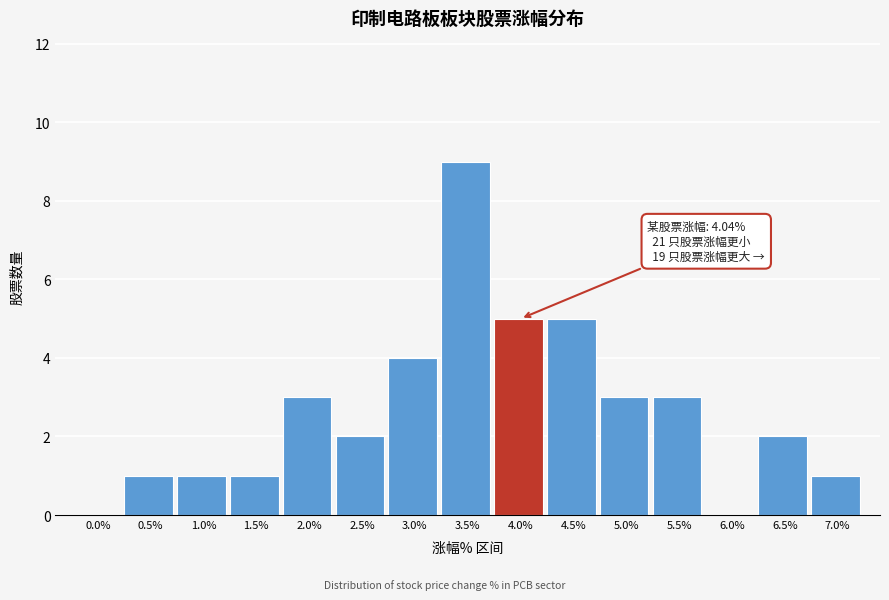

Reading left to right, extract all data points from this chart.

0.0%=0	0.5%=1	1.0%=1	1.5%=1	2.0%=3	2.5%=2	3.0%=4	3.5%=9	4.0%=5	4.5%=5	5.0%=3	5.5%=3	6.0%=0	6.5%=2	7.0%=1